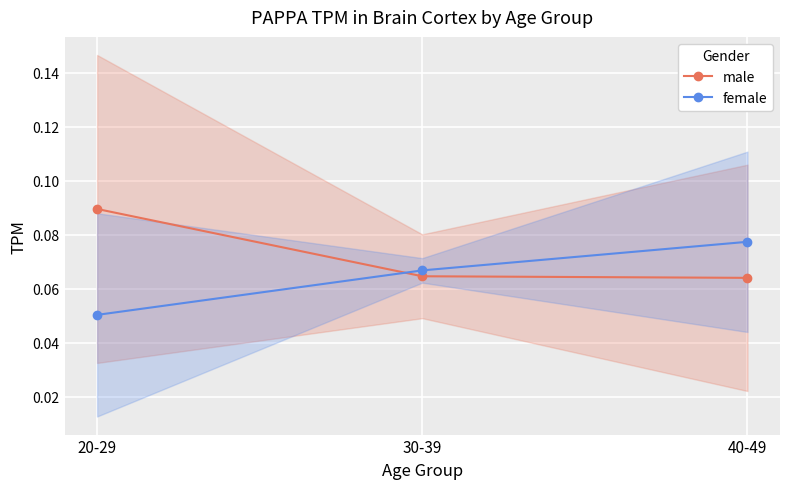

What is the minimum value for female?

0.1